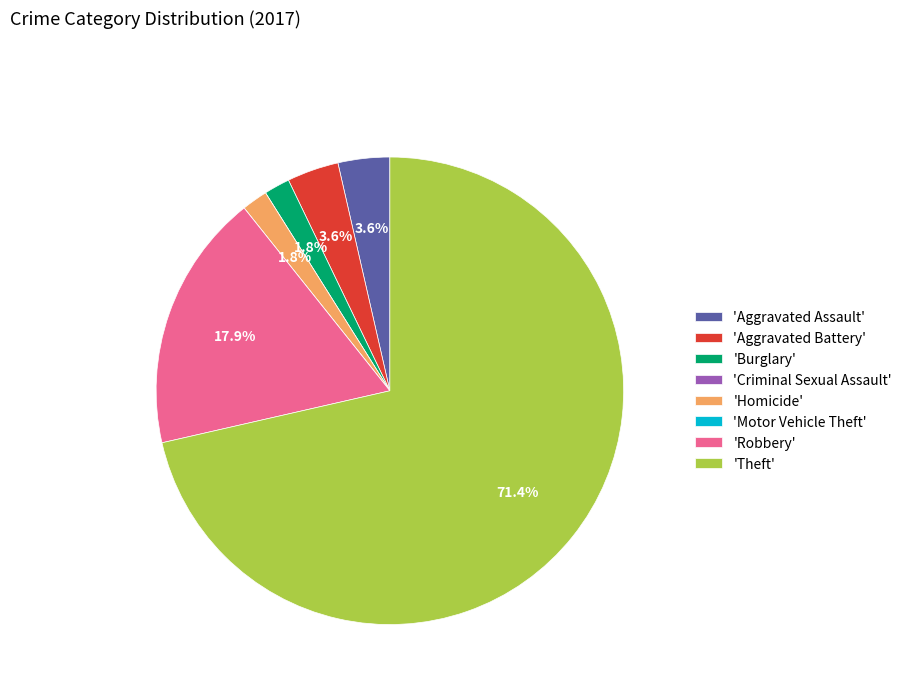

What percentage do 'Aggravated Assault' and 'Homicide' together represent?

5.4%